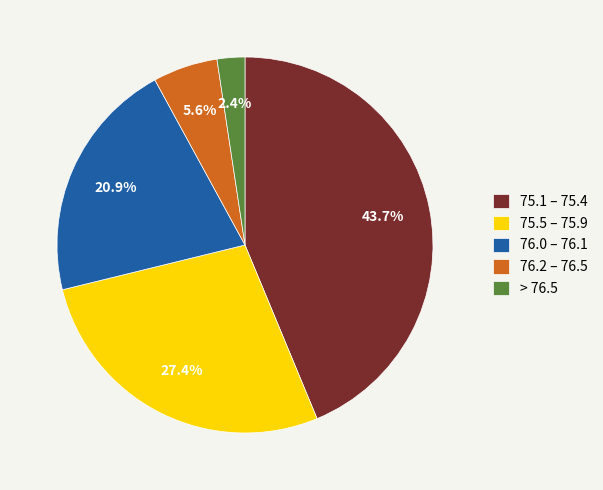

What is the largest slice in the pie chart?

75.1 – 75.4